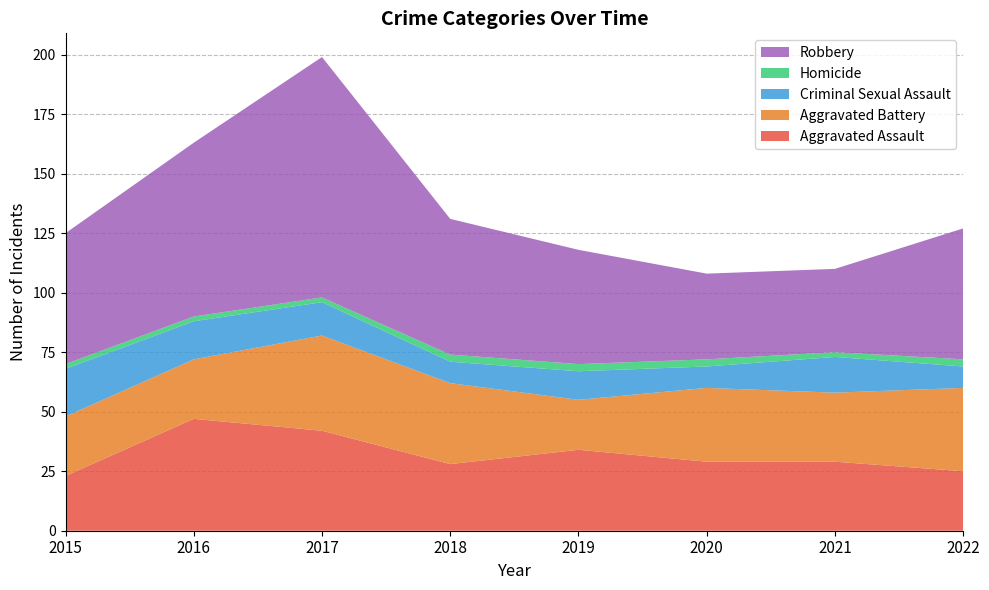

Reading left to right, extract all data points from this chart.

Aggravated Assault: 2015=23	2016=47	2017=42	2018=28	2019=34	2020=29	2021=29	2022=25
Aggravated Battery: 2015=25	2016=25	2017=40	2018=34	2019=21	2020=31	2021=29	2022=35
Criminal Sexual Assault: 2015=20	2016=16	2017=14	2018=9	2019=12	2020=9	2021=15	2022=9
Homicide: 2015=2	2016=2	2017=2	2018=3	2019=3	2020=3	2021=2	2022=3
Robbery: 2015=55	2016=73	2017=101	2018=57	2019=48	2020=36	2021=35	2022=55